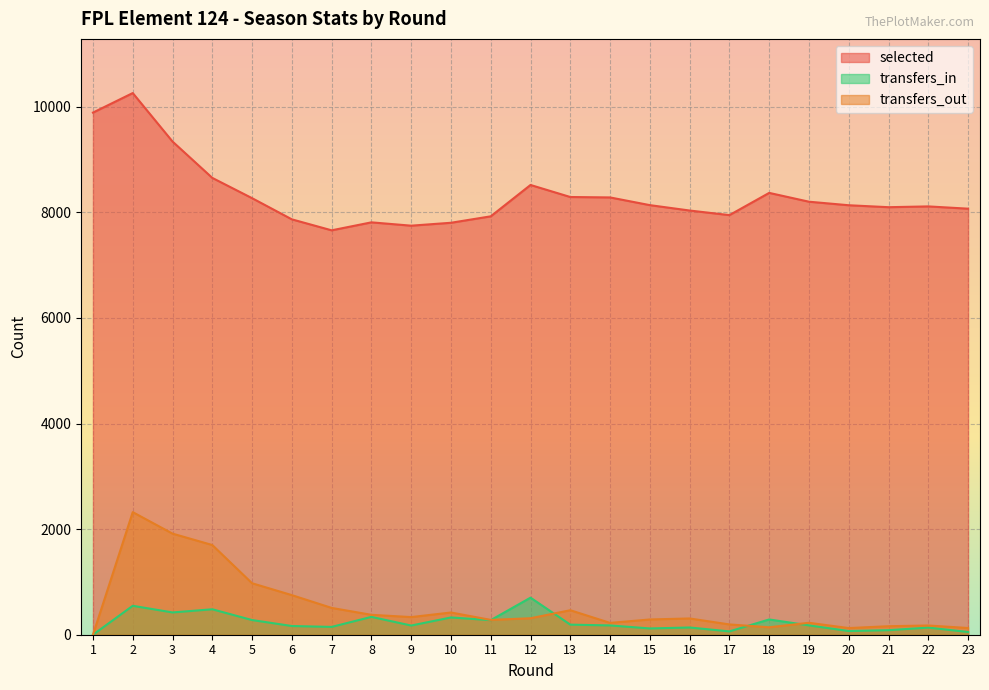

Is it true that transfers_out equals 365 at 14?

False